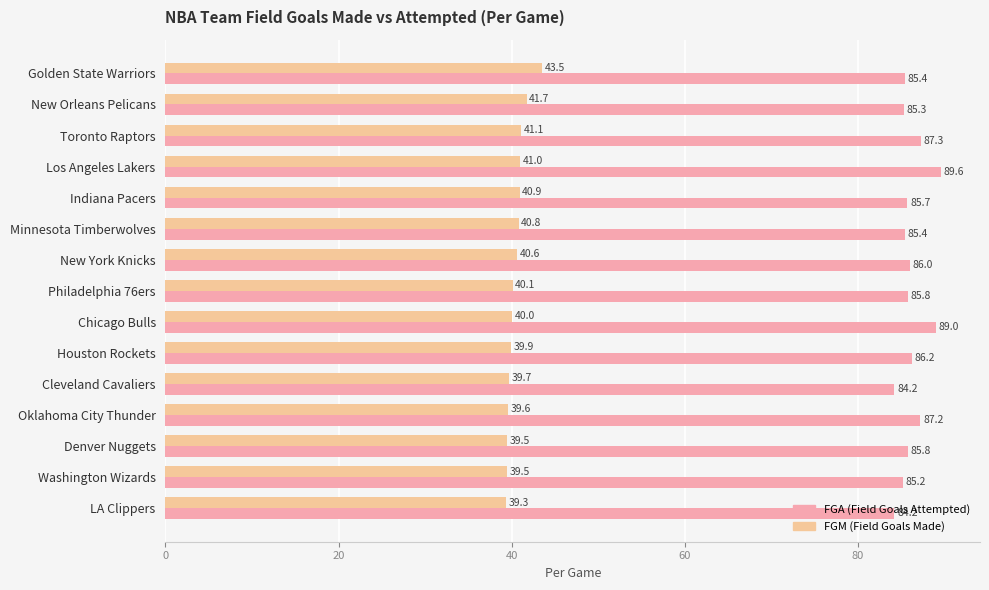

At which category is the sum across all series the highest?

Los Angeles Lakers